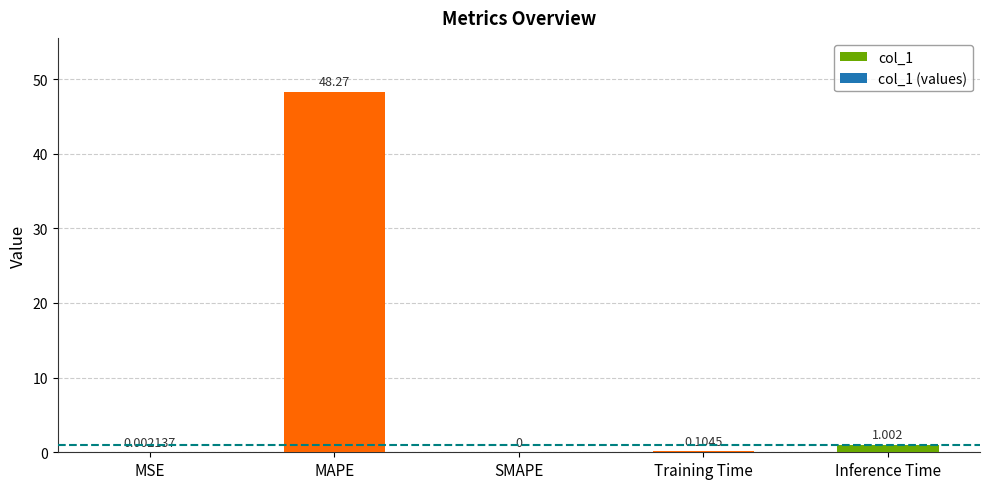

At which category does the chart reach its peak across all series?

MAPE